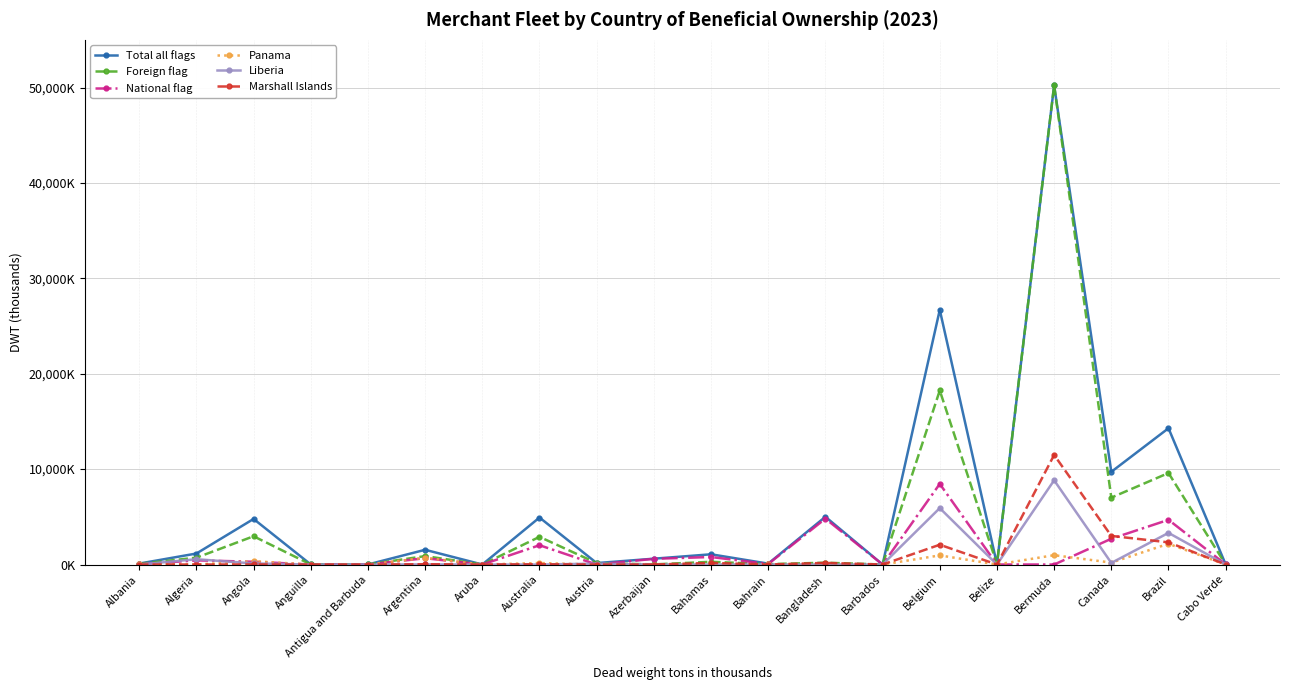

Which series has the widest spread of values?

Foreign flag